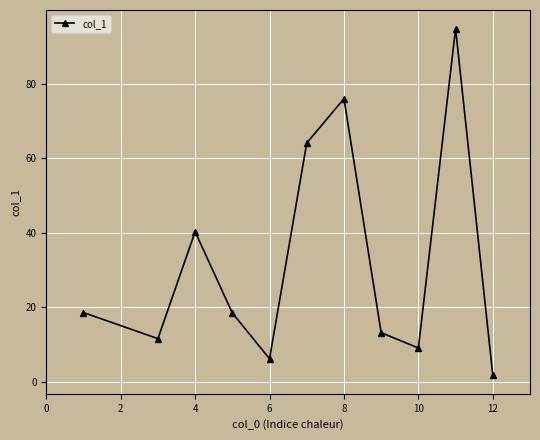

How many lines are shown in the chart?

1